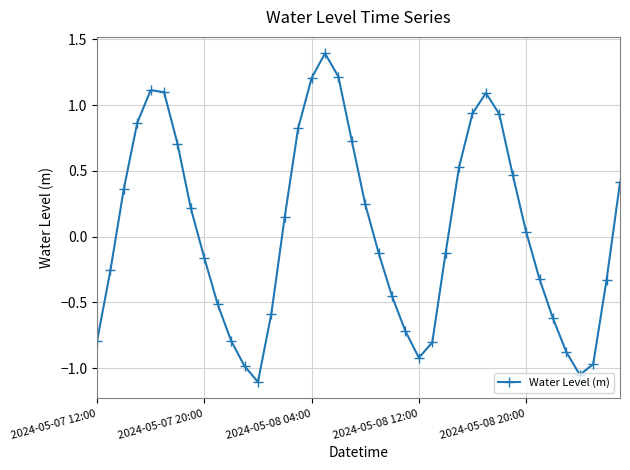

What is the difference between the maximum and second lowest values?

2.4